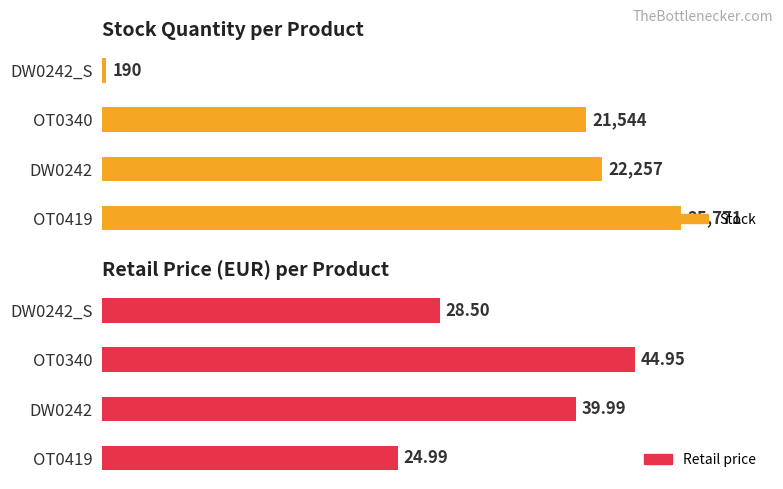

Count the number of categories in the chart.

4